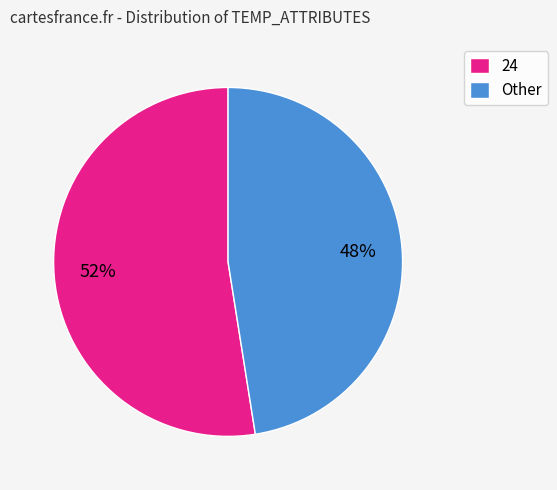

Between 24 and Other, which is larger?

24